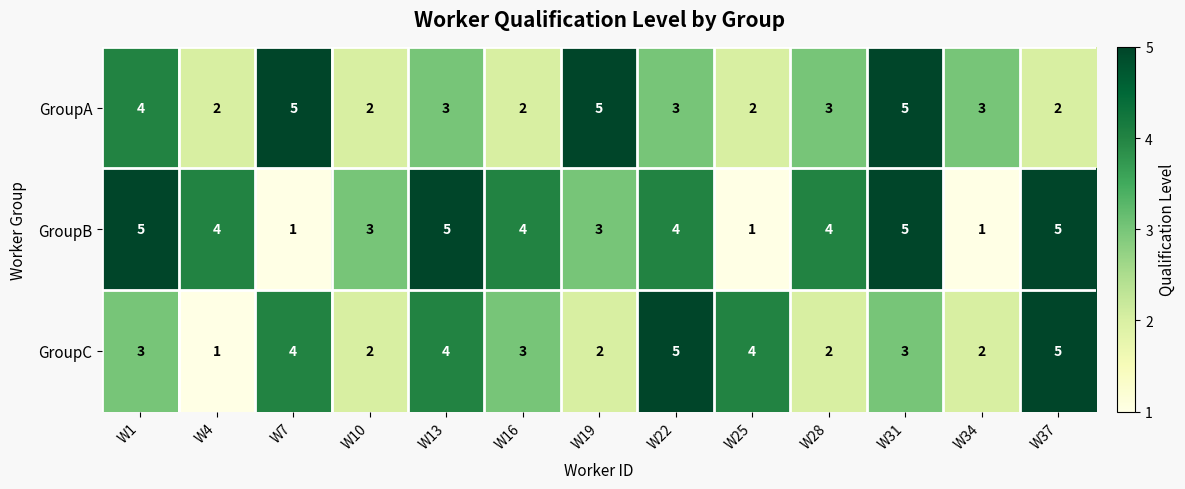

What is the smallest value displayed?

1